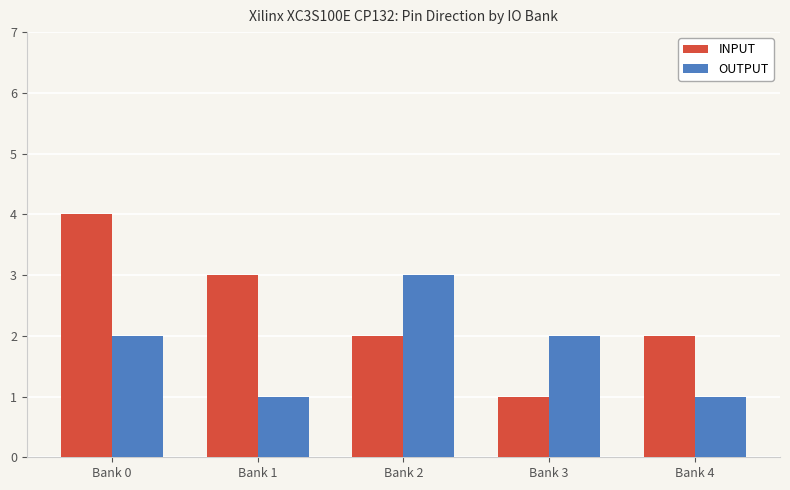

Reading left to right, what are all the values shown in this chart?

INPUT: Bank 0=4	Bank 1=3	Bank 2=2	Bank 3=1	Bank 4=2
OUTPUT: Bank 0=2	Bank 1=1	Bank 2=3	Bank 3=2	Bank 4=1